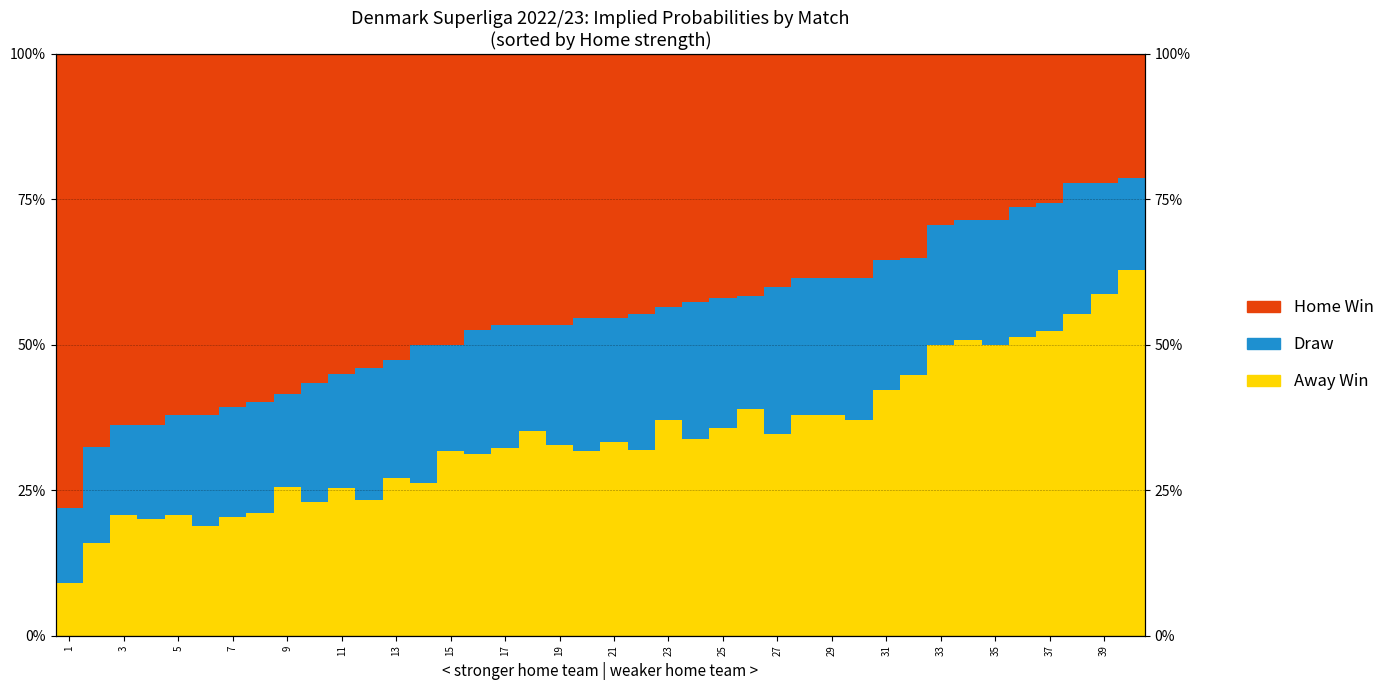

Rank the series by their average value, from highest to lowest.

Home (Red), Away (Yellow), Draw (Asian/Blue)